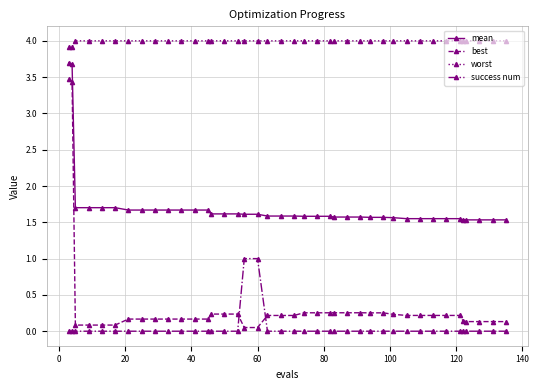

Count the number of categories in the chart.

40